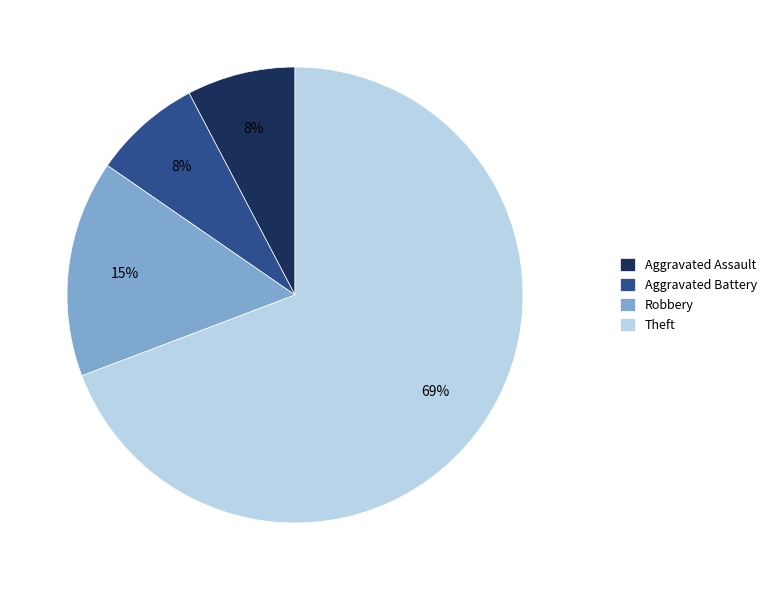

Is it true that Aggravated Battery is 1% of the pie?

False